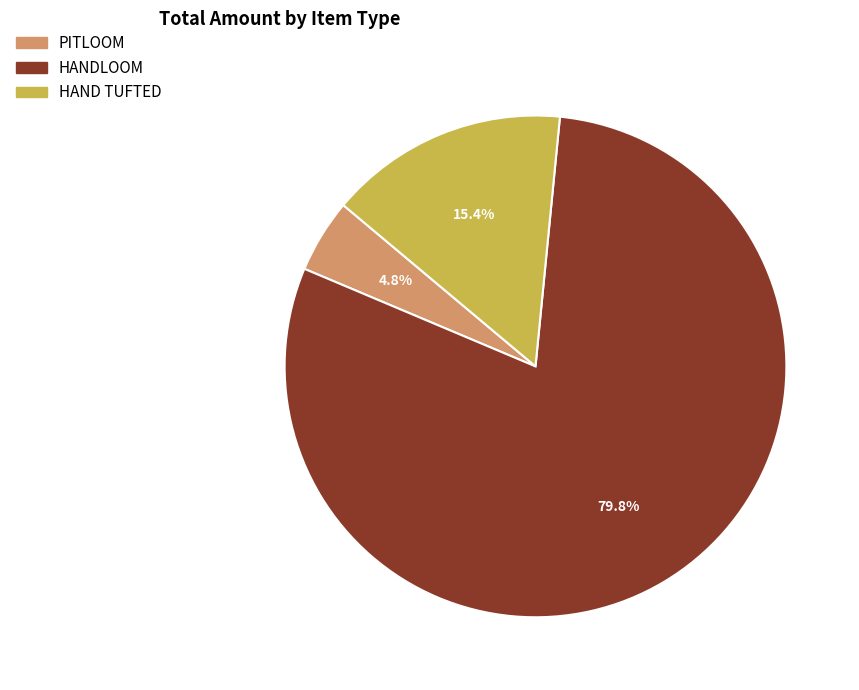

True or false: HANDLOOM accounts for 1% of the total.

False